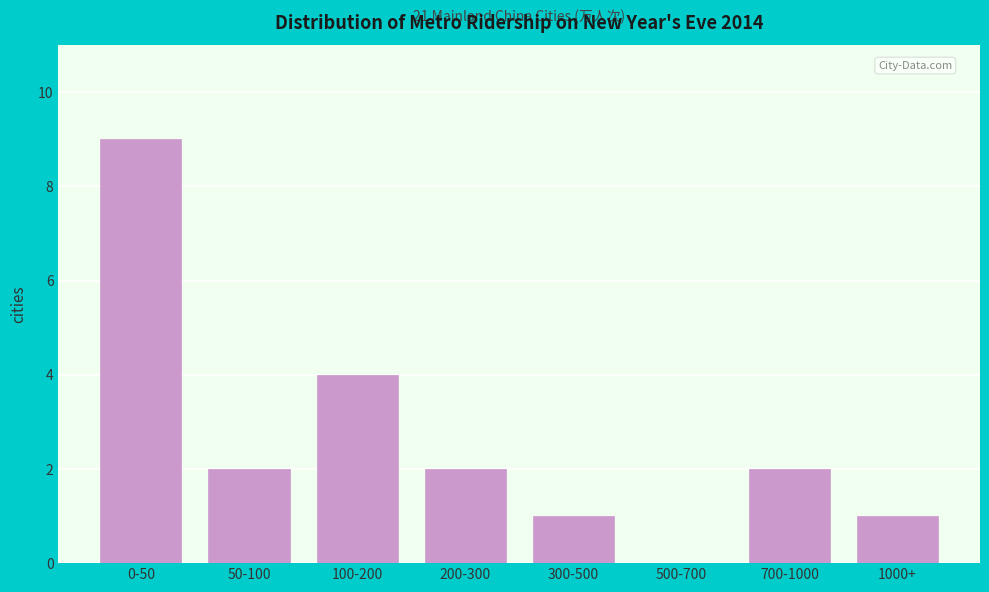

Reading left to right, transcribe all the data shown in this chart.

0-50=9	50-100=2	100-200=4	200-300=2	300-500=1	500-700=0	700-1000=2	1000+=1